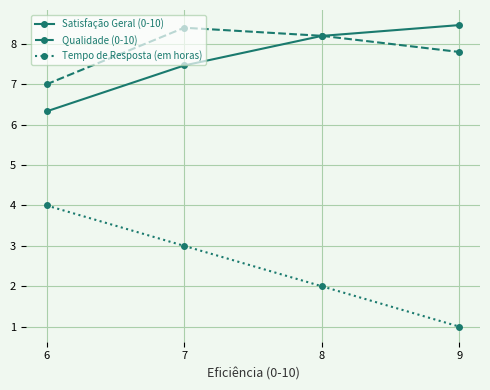

True or false: Satisfação Geral (0-10) and Tempo de Resposta (em horas) cross at least once.

False